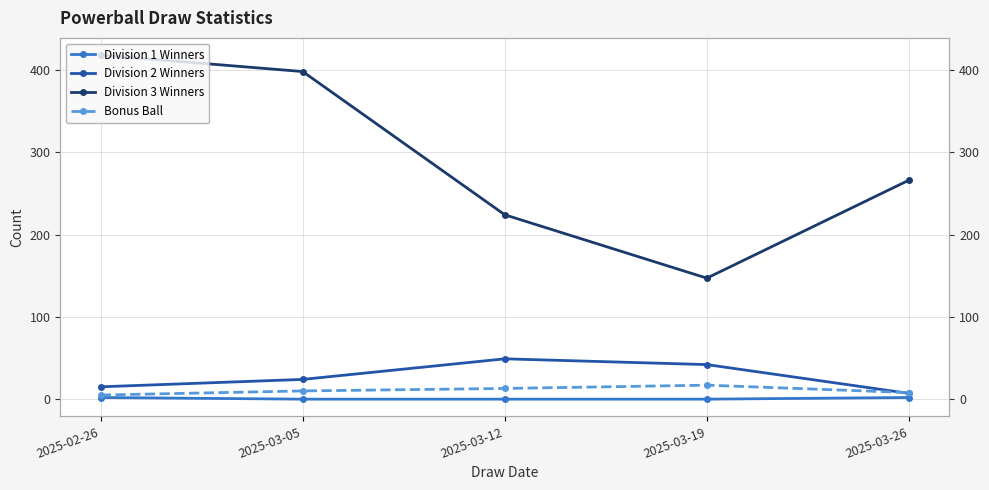

At how many categories does at least one series exceed 122?

5